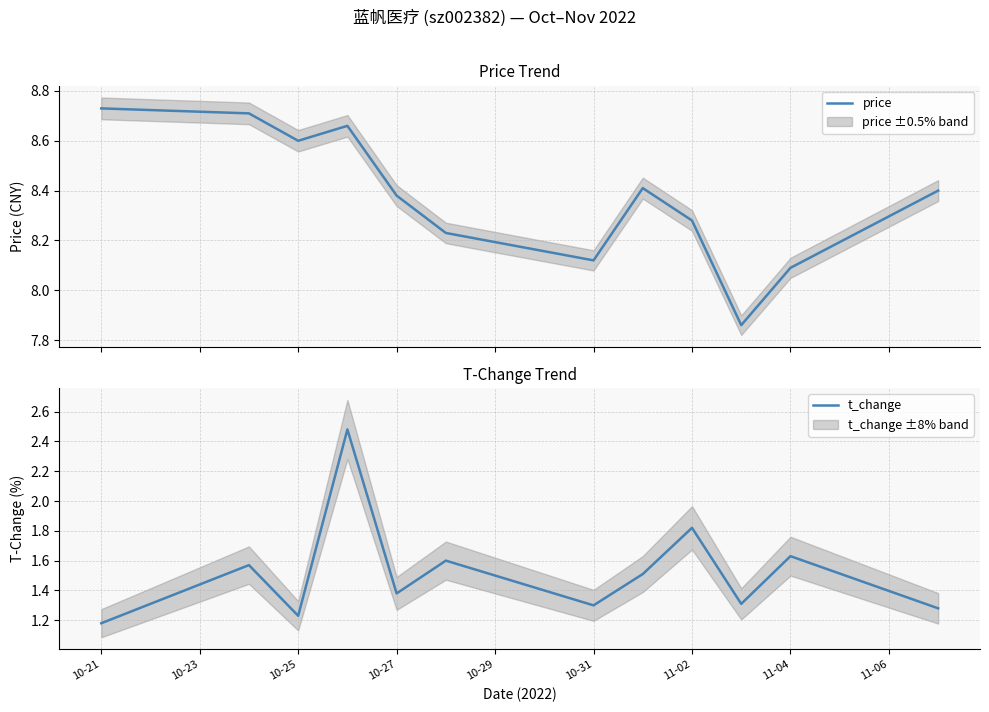

What is the minimum value shown in the chart?

1.2